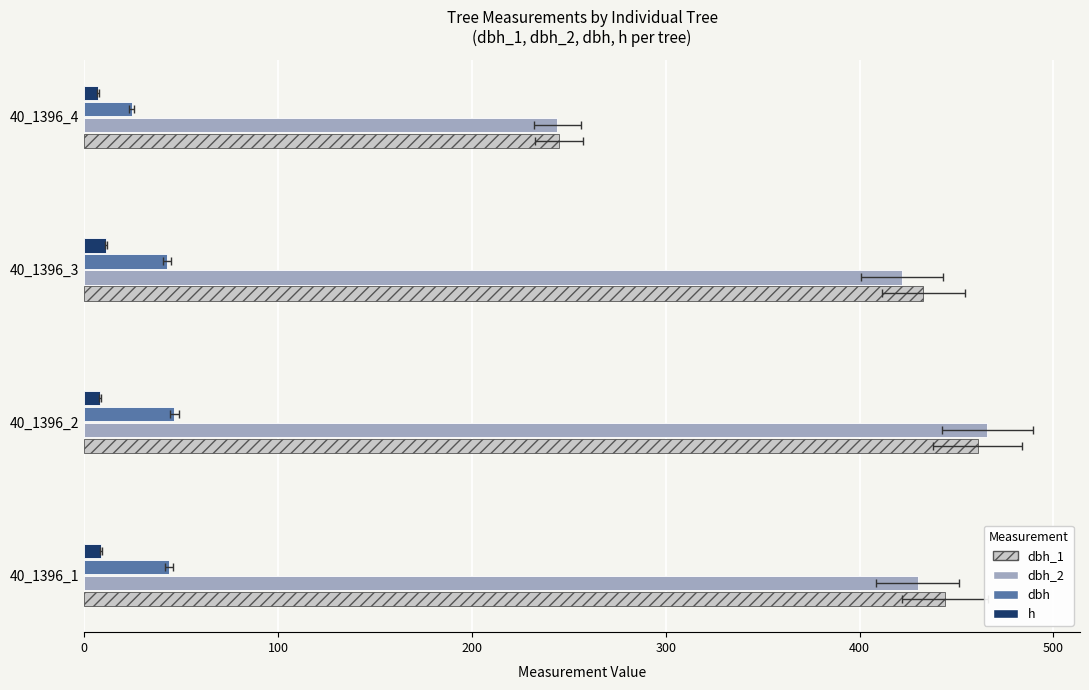

Which series changed the most between 40_1396_1 and 40_1396_2?

dbh_2